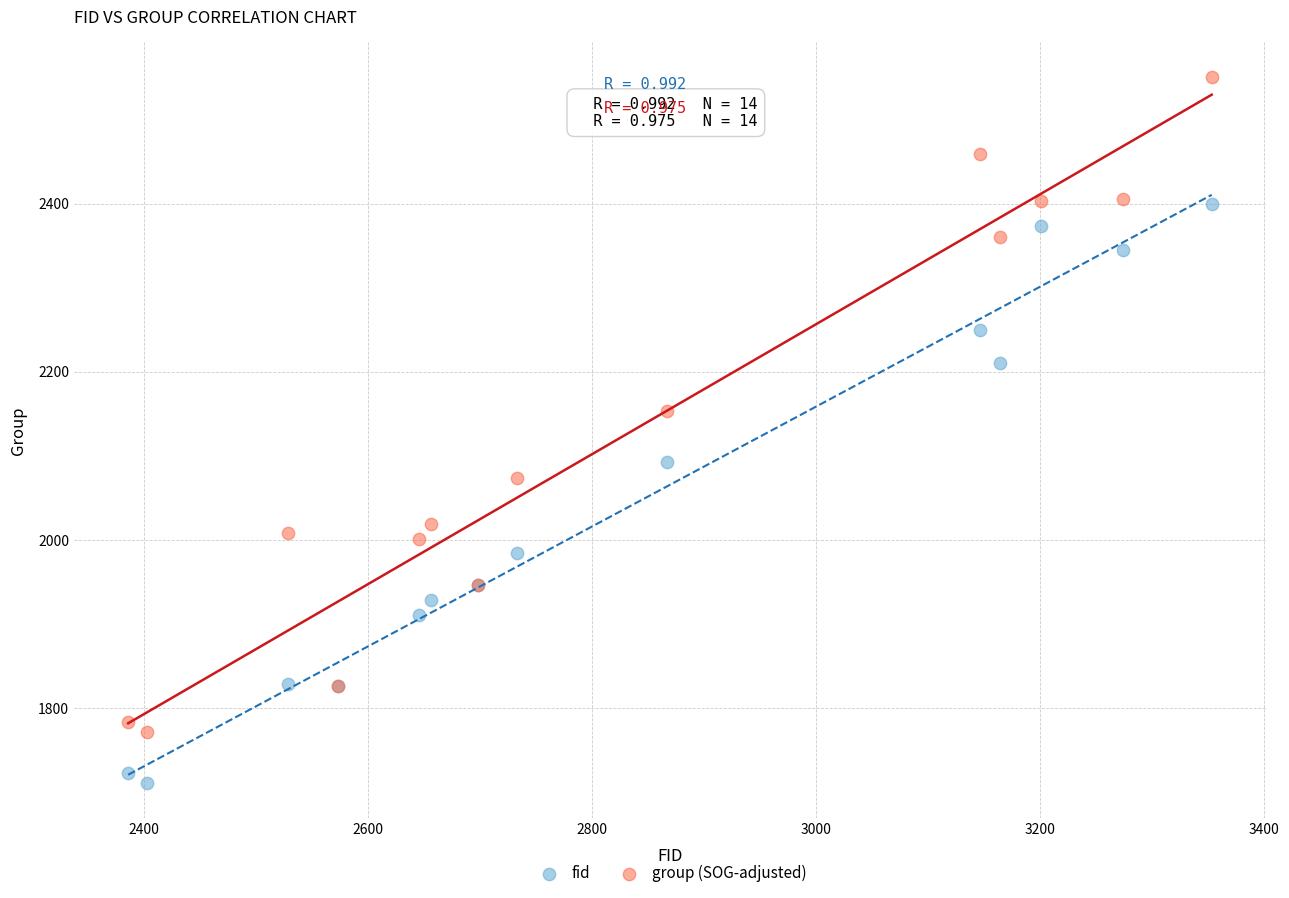

What are all the series names shown in the legend?

fid, group (SOG-adjusted)